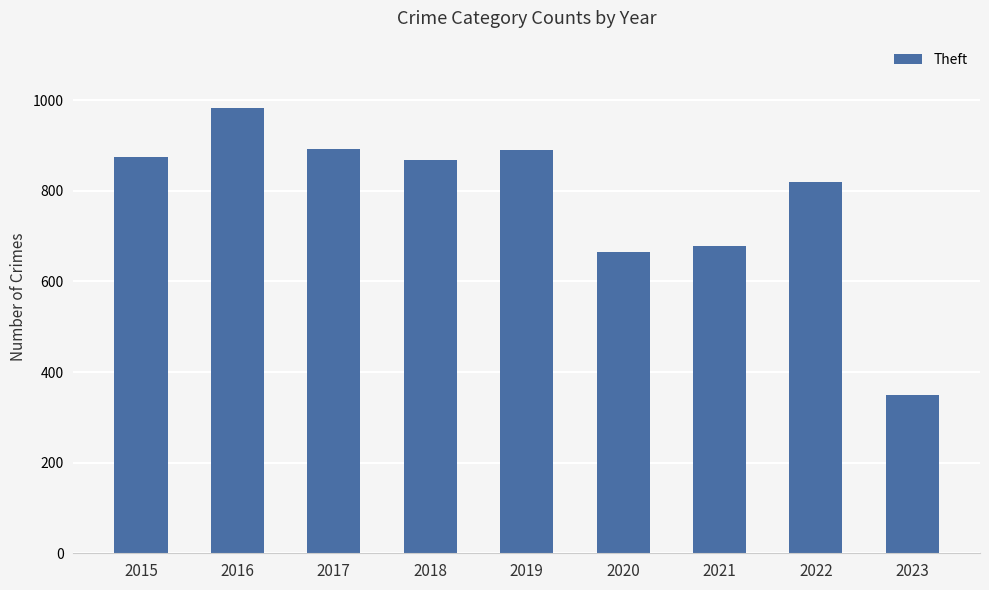

Approximately how many times larger is the value at 2022 compared to 2017?

0.9